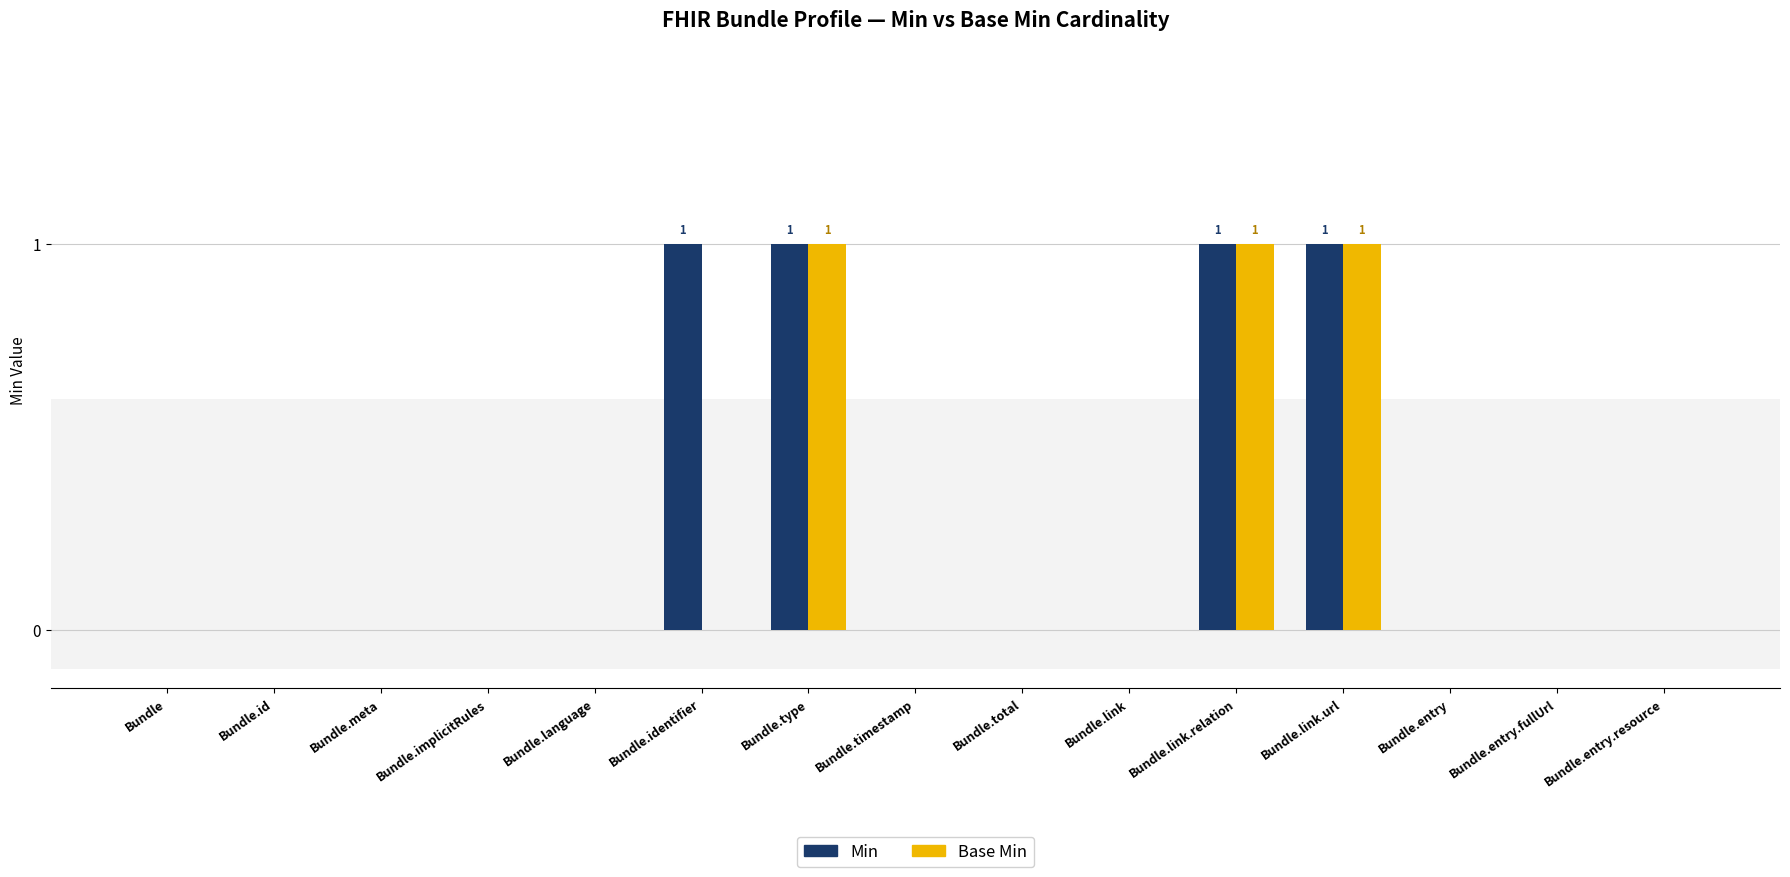

What is the total value across all series at Bundle.link.url?

2